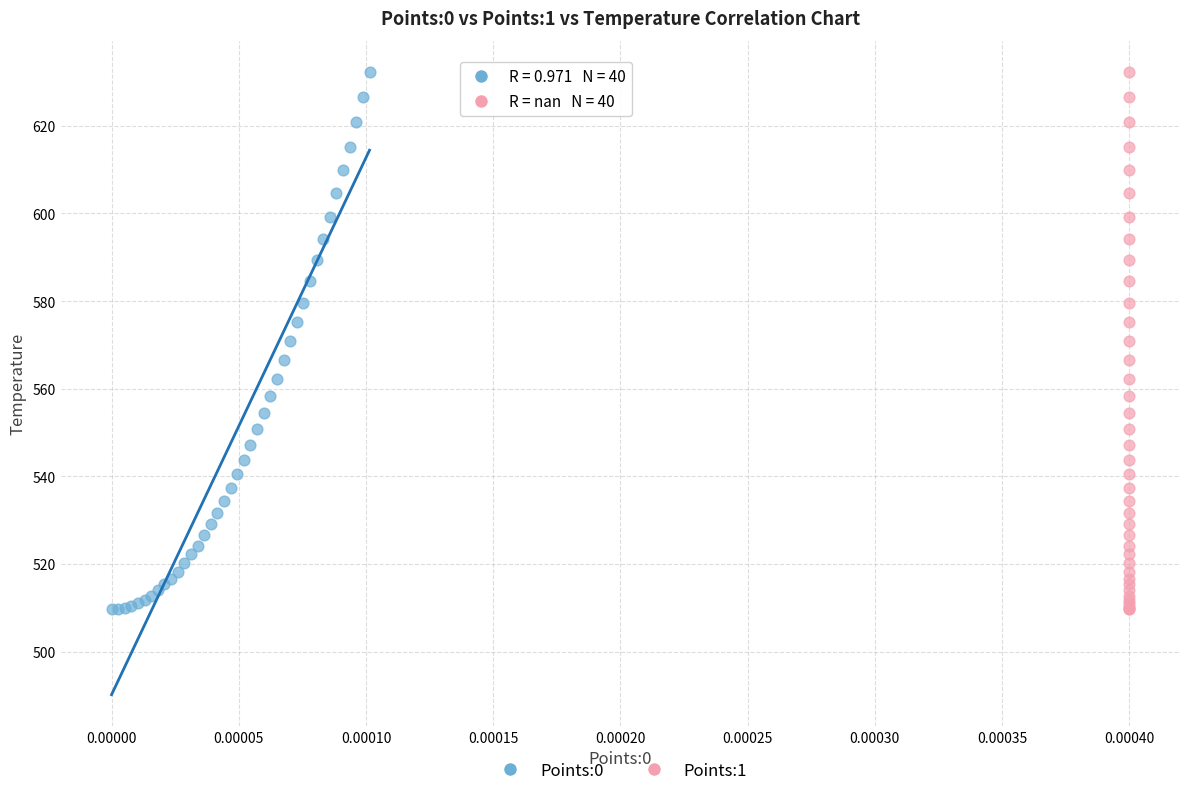

What are all the series names shown in the legend?

Points:0, Points:1